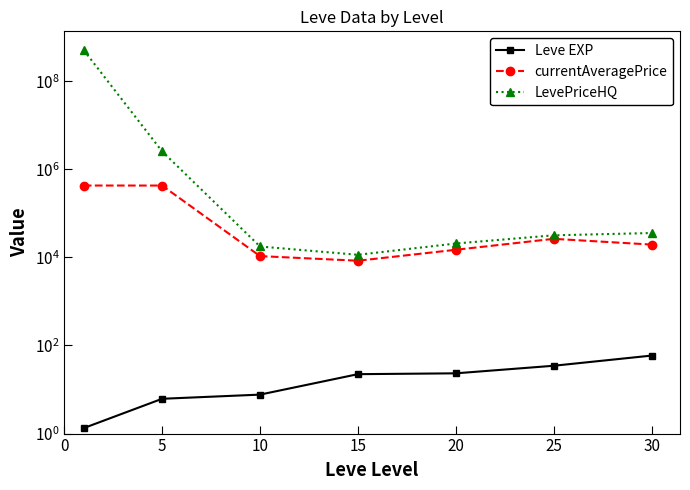

What is the minimum value for LevePriceHQ?

11450.0